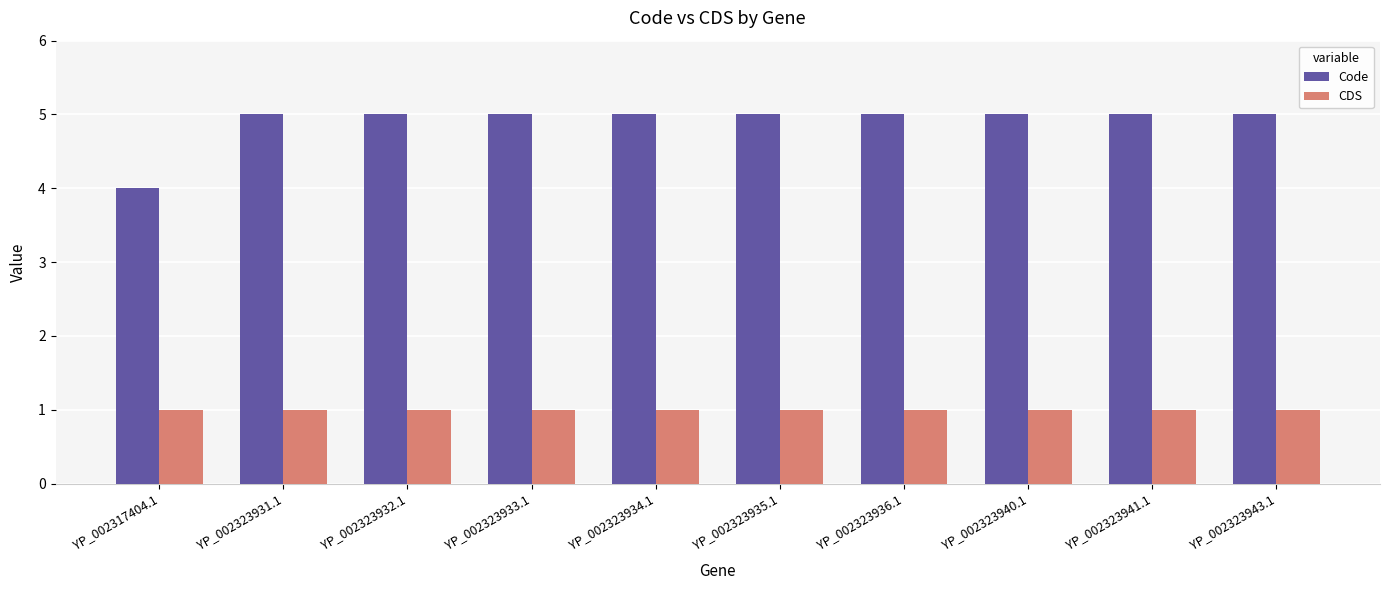

How many bars are there in each group?

2